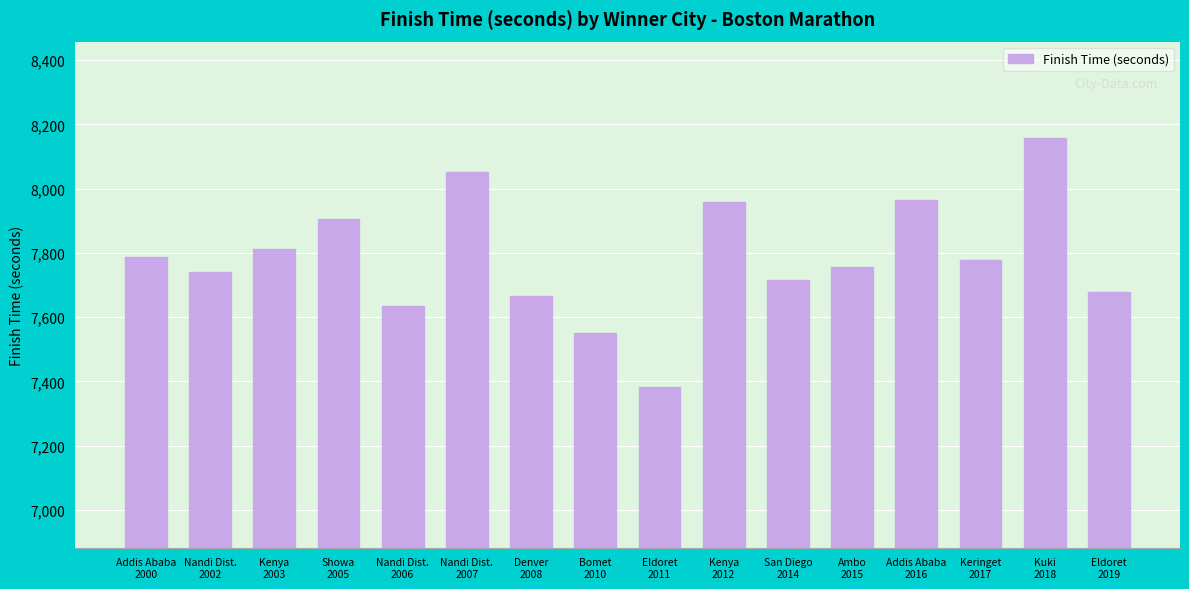

What is the change in value from Nandi Dist.
2007 to San Diego
2014?

-336